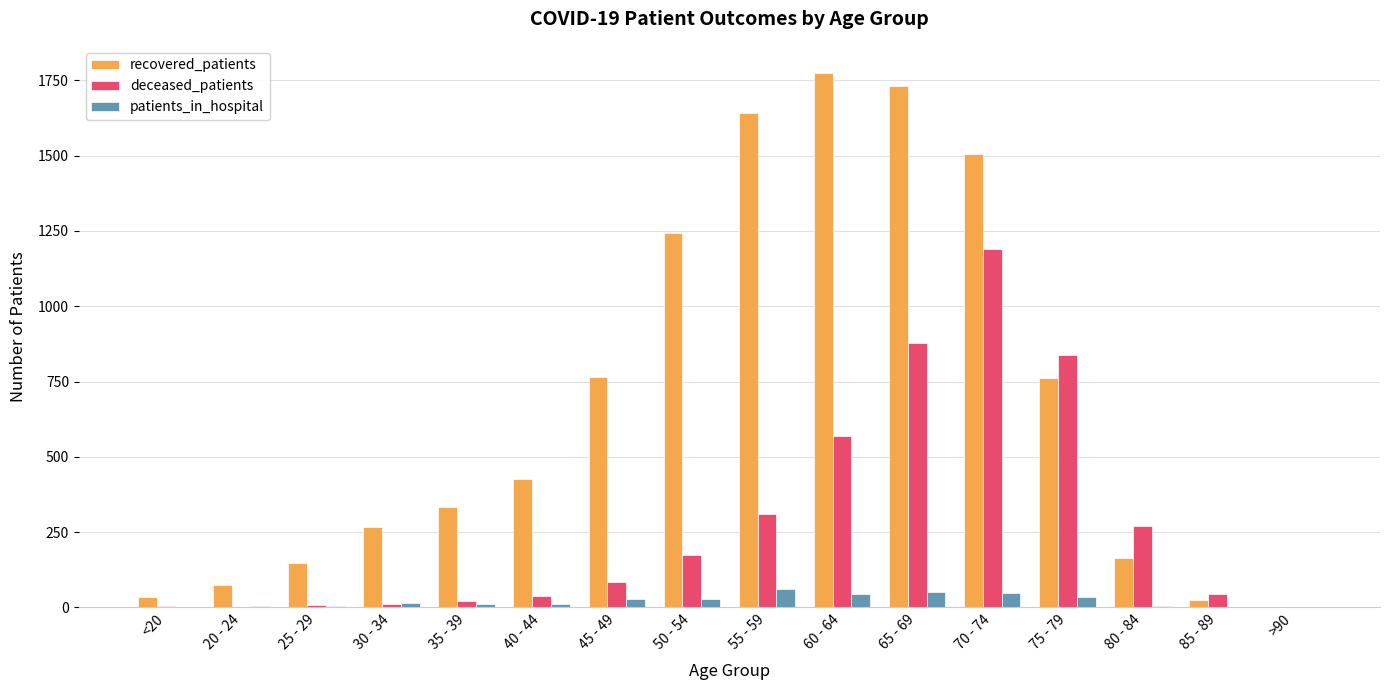

Which label corresponds to the largest value in the chart?

60 - 64